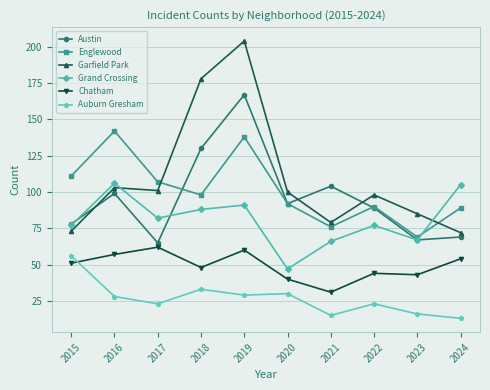

How many interior local valleys does the Grand Crossing series have?

3